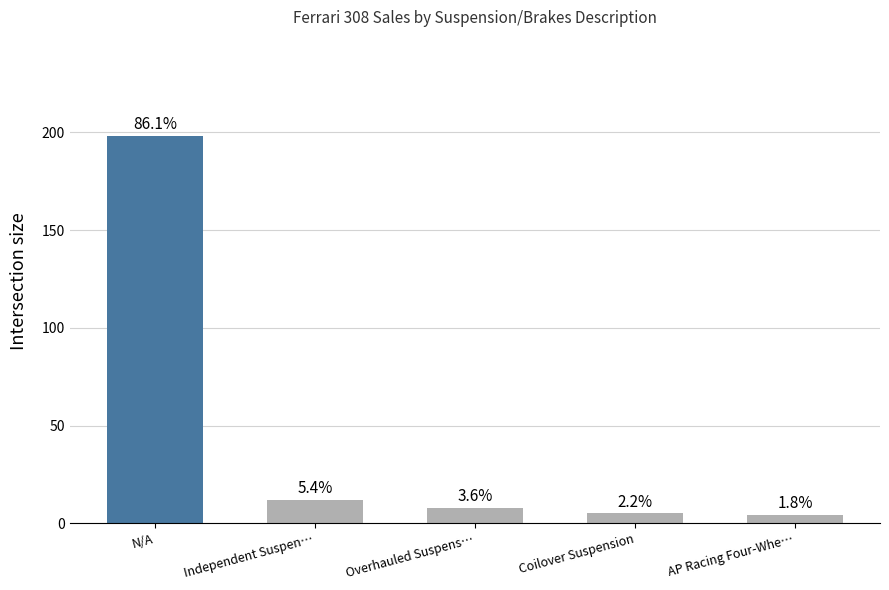

The chart shows a value of 7 at AP Racing Four-Whe…. True or false?

False